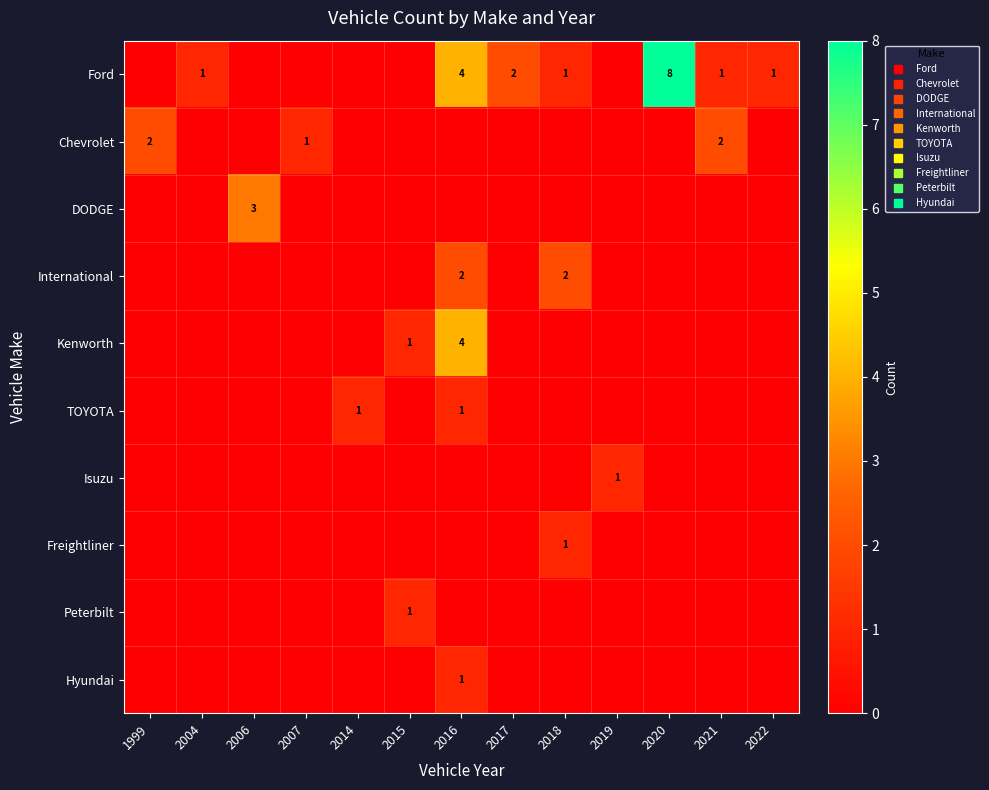

At how many categories does at least one series exceed 6?

1